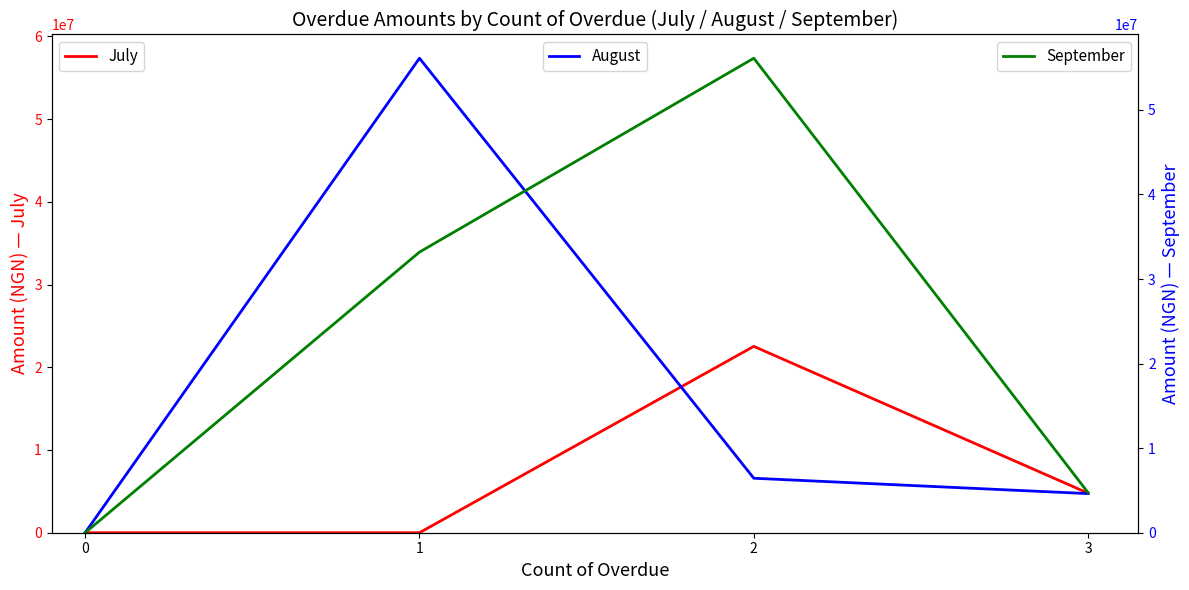

Is it true that September equals 51712945.8 at 1?

False